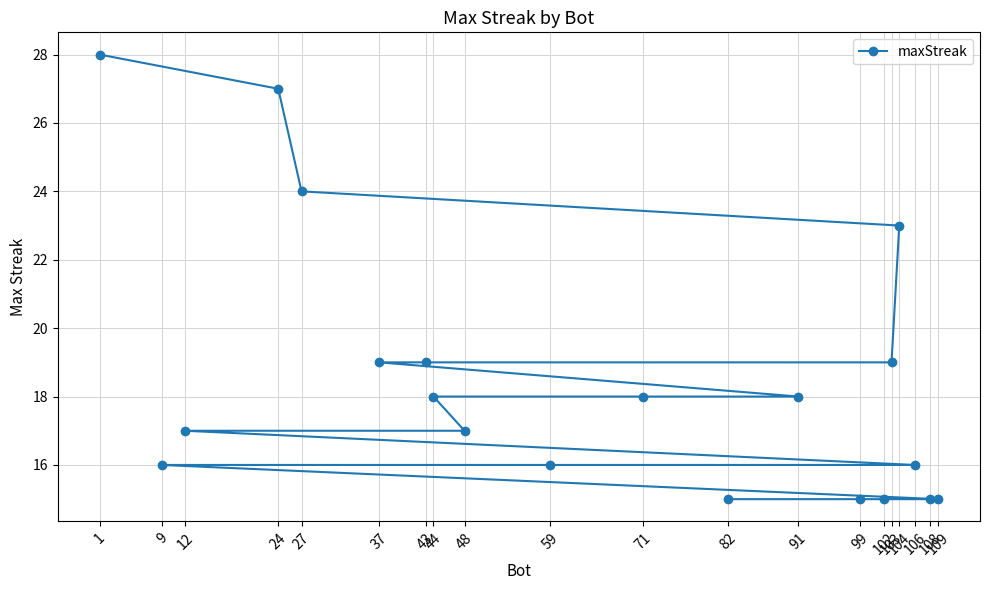

Rank the categories by value from highest to lowest.

1, 24, 27, 104, 103, 43, 37, 91, 71, 44, 48, 12, 106, 59, 9, 109, 108, 102, 99, 82